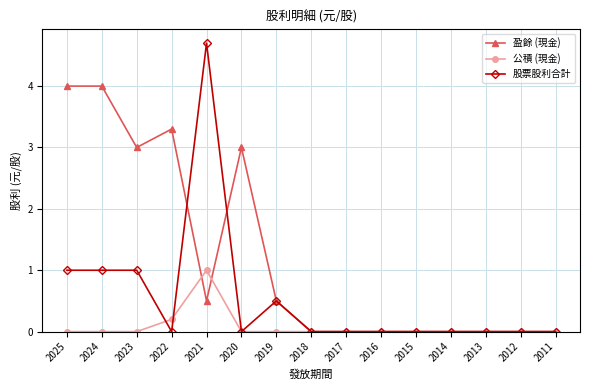

Between which two adjacent categories do 盈餘 (現金) and 公積 (現金) first intersect?

2022 and 2021